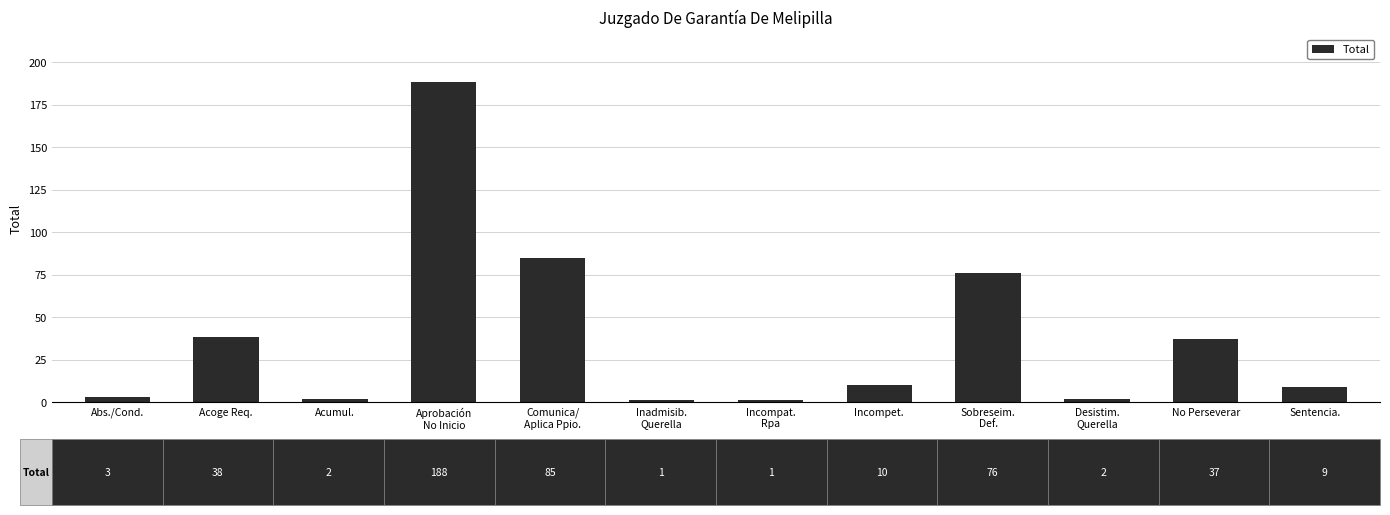

How many categories are shown in the chart?

12